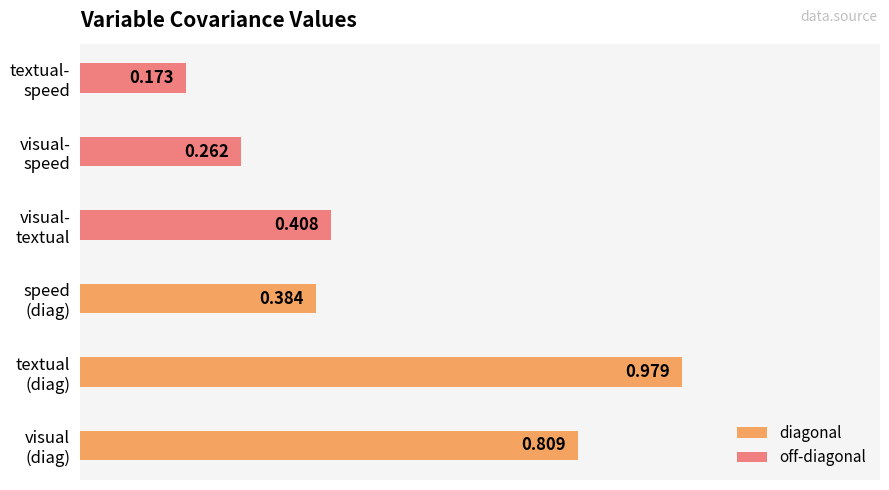

Rank the series by their maximum value, from lowest to highest.

off-diagonal, diagonal